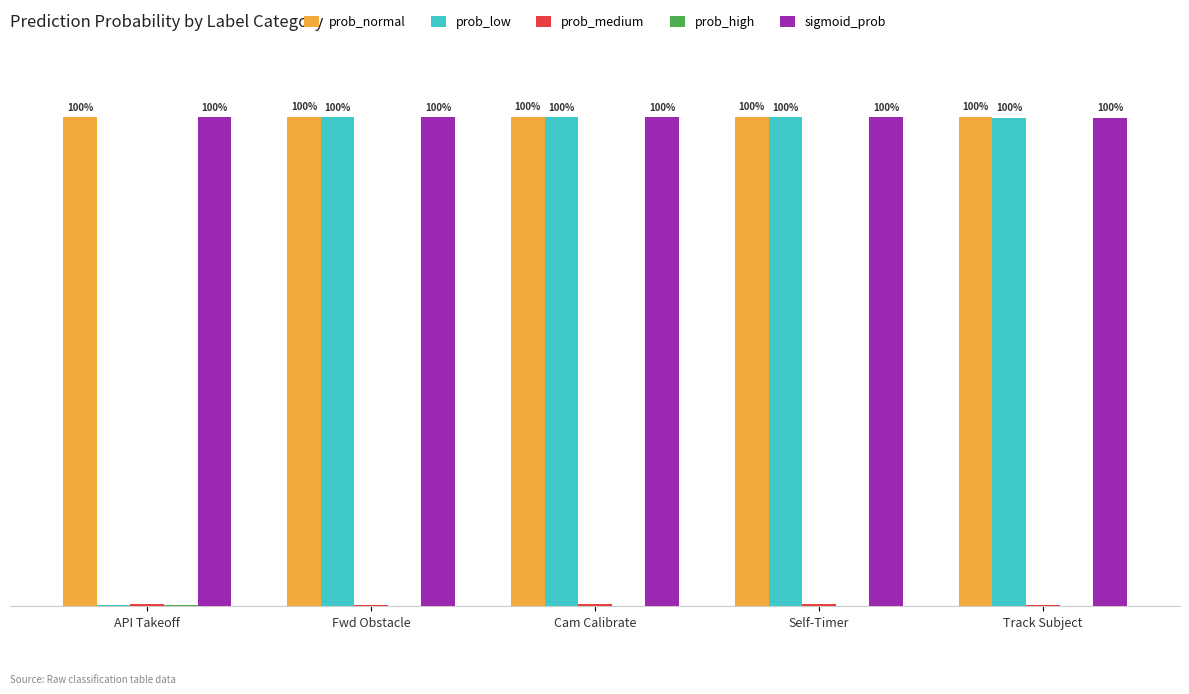

What is the label of the 1st bar from the right?

Track Subject